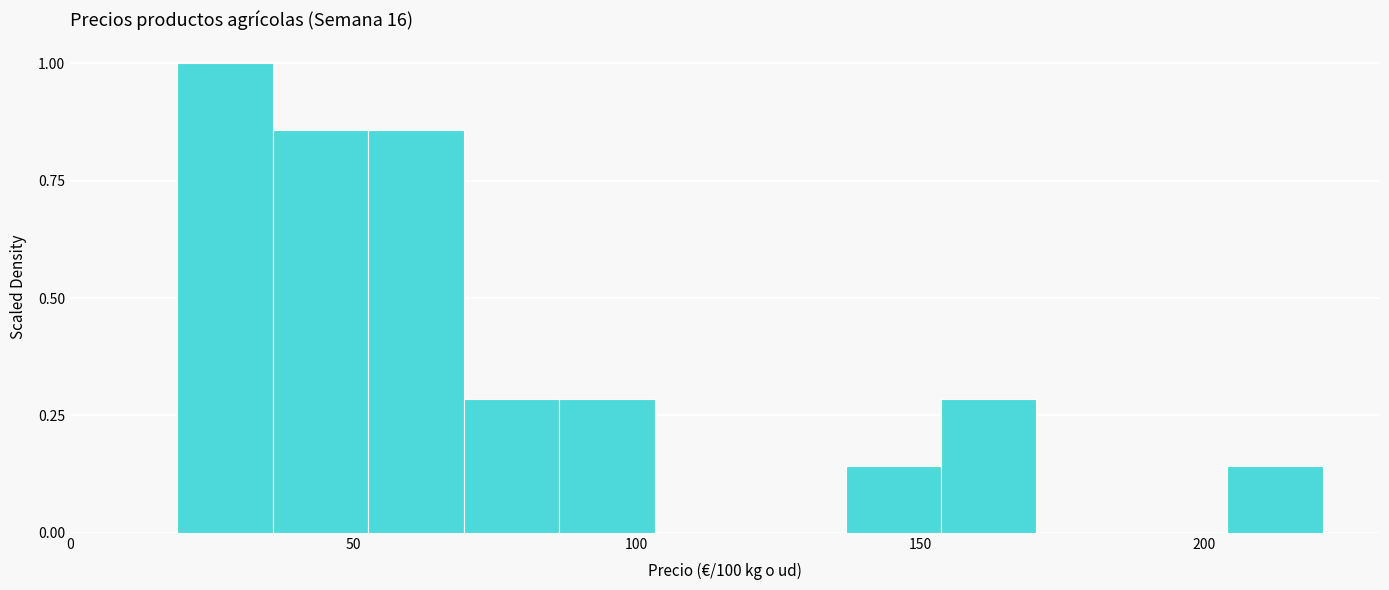

Read against the x-axis, roughly where is the centre of the tallest bar?

25